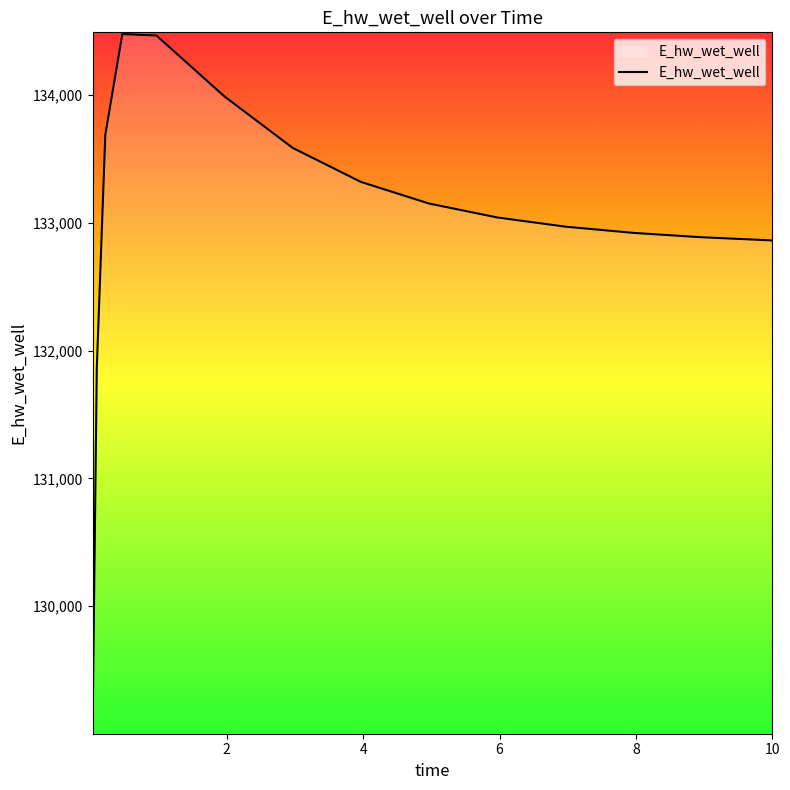

What is the minimum value shown in the chart?

129014.2